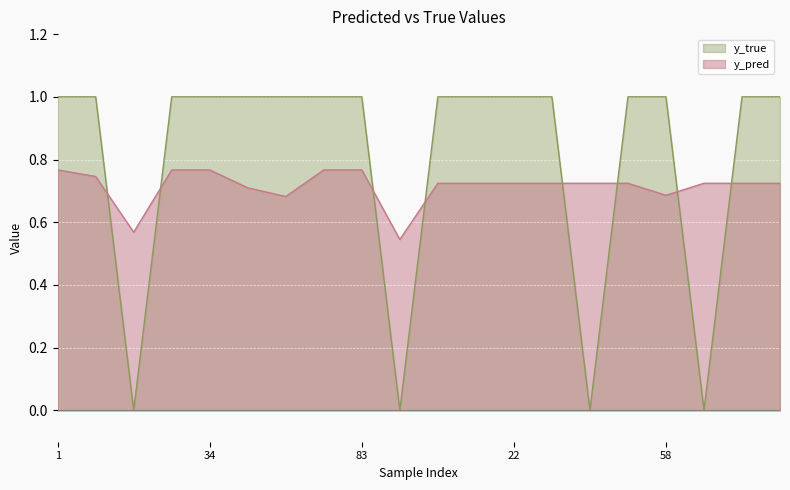

Where do y_true and y_pred first cross each other?

8 and 14